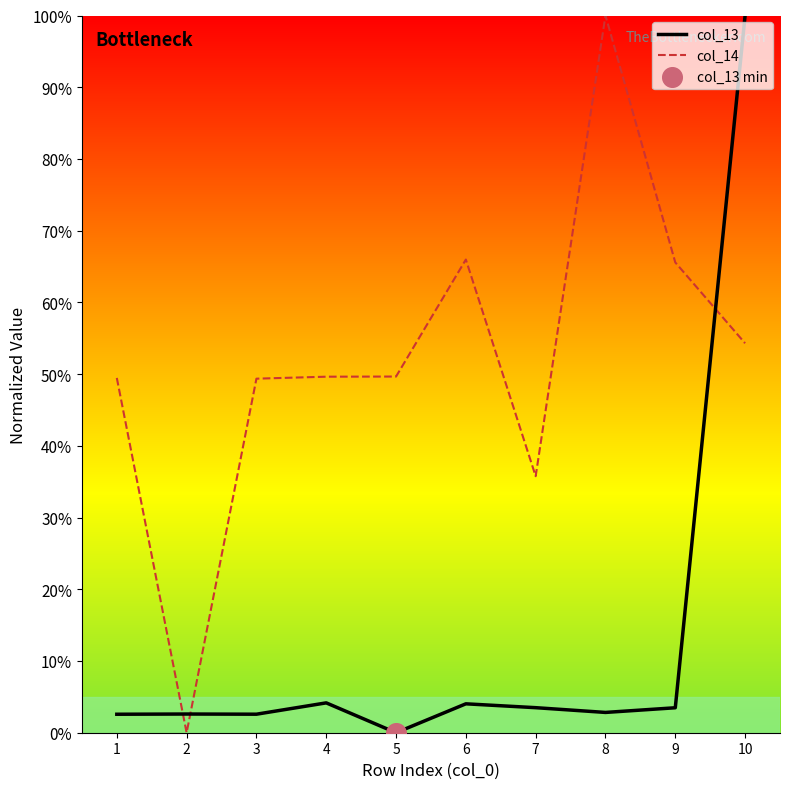

Which series changed the most between 9 and 10?

col_13